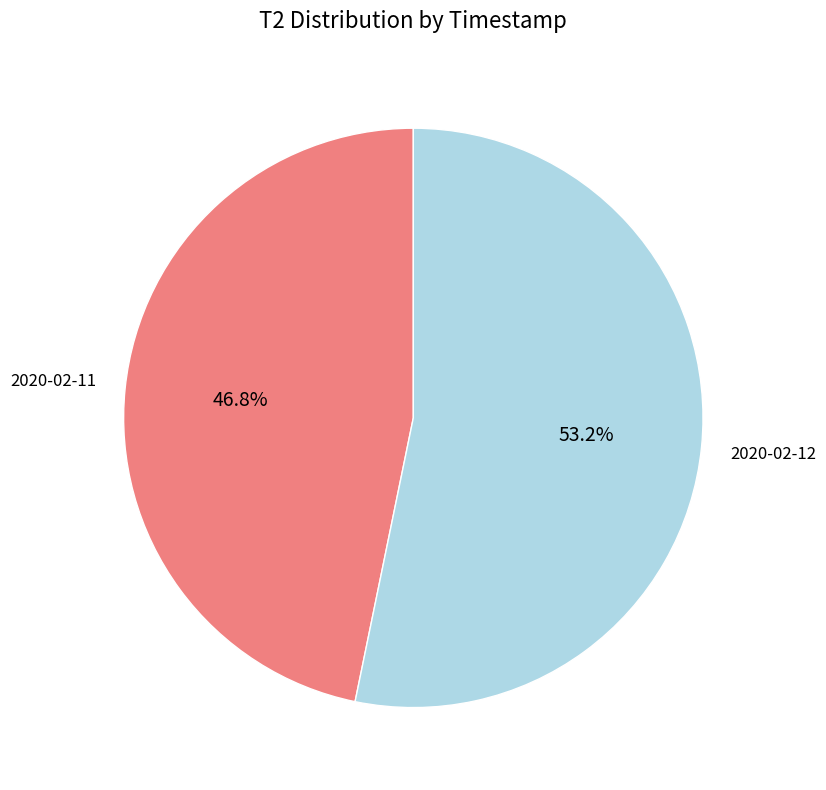

How much of the chart is everything except 2020-02-11?

53.2%